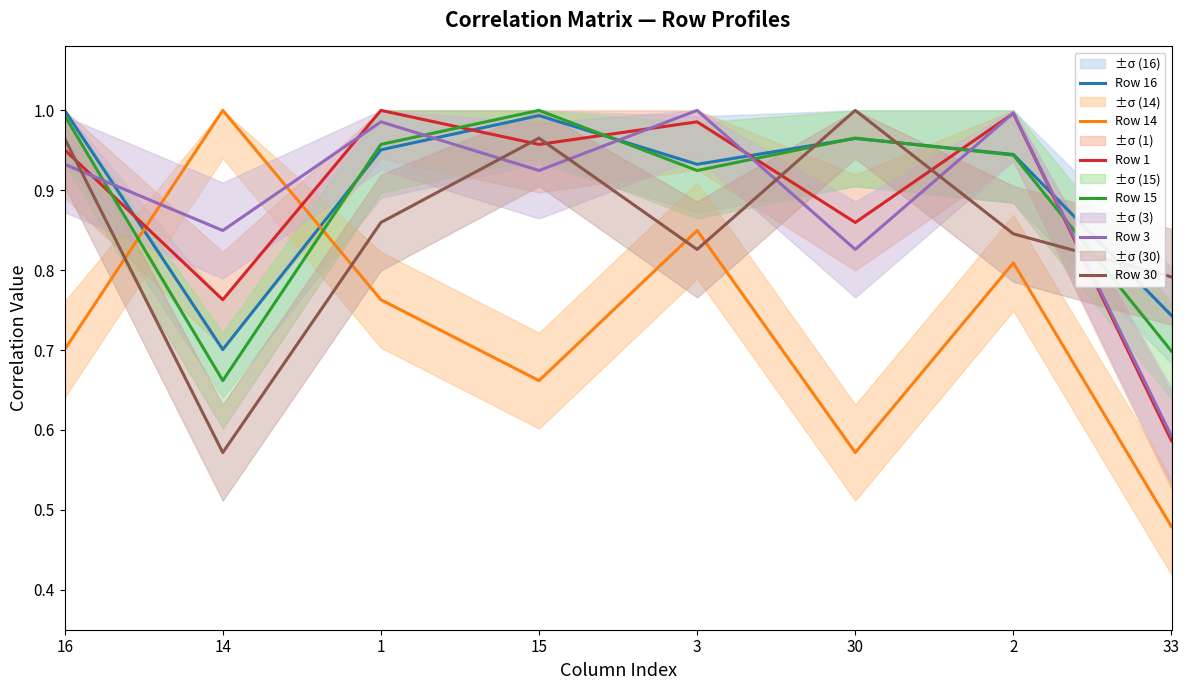

Reading left to right, transcribe all the data shown in this chart.

Row 16: 16=1.0	14=0.7	1=1.0	15=1.0	3=0.9	30=1.0	2=0.9	33=0.7
Row 14: 16=0.7	14=1.0	1=0.8	15=0.7	3=0.8	30=0.6	2=0.8	33=0.5
Row 1: 16=1.0	14=0.8	1=1.0	15=1.0	3=1.0	30=0.9	2=1.0	33=0.6
Row 15: 16=1.0	14=0.7	1=1.0	15=1.0	3=0.9	30=1.0	2=0.9	33=0.7
Row 3: 16=0.9	14=0.8	1=1.0	15=0.9	3=1.0	30=0.8	2=1.0	33=0.6
Row 30: 16=1.0	14=0.6	1=0.9	15=1.0	3=0.8	30=1.0	2=0.8	33=0.8